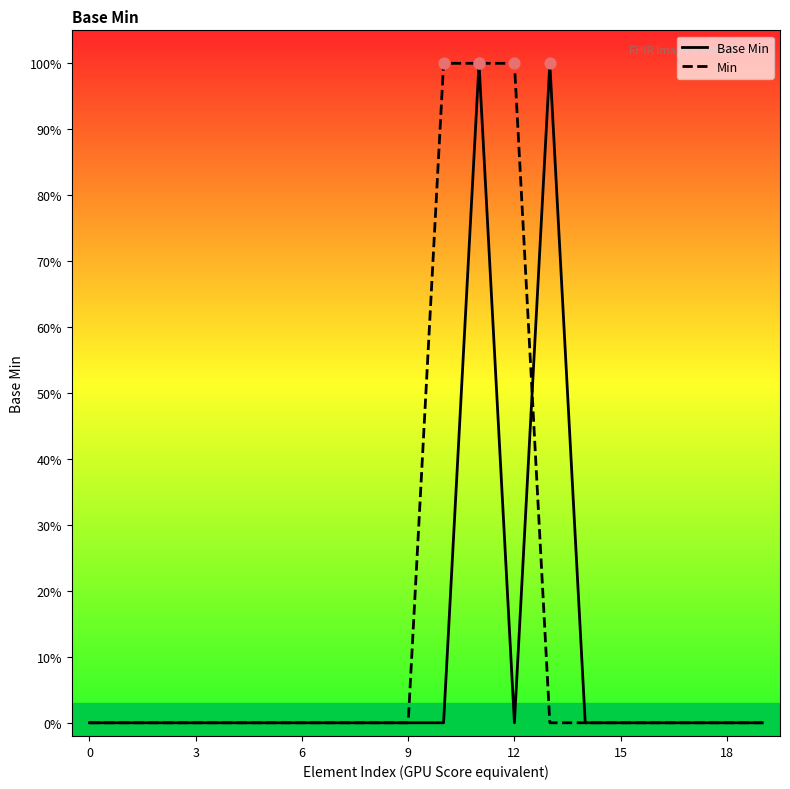

Is the value of Min at 13 greater than the value of Base Min at 9?

No